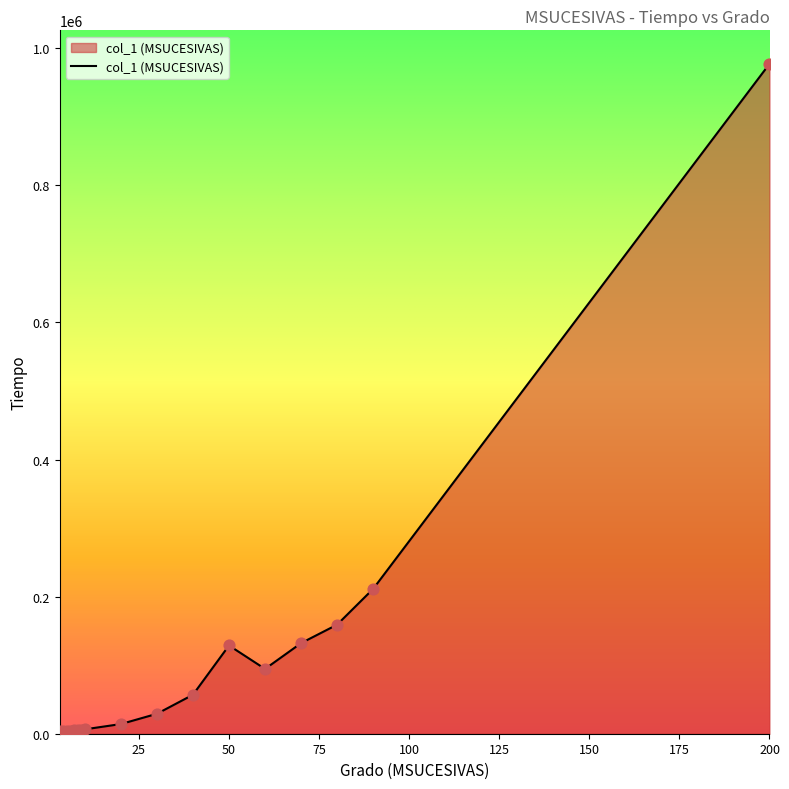

What is the difference between the maximum and minimum values?

973343